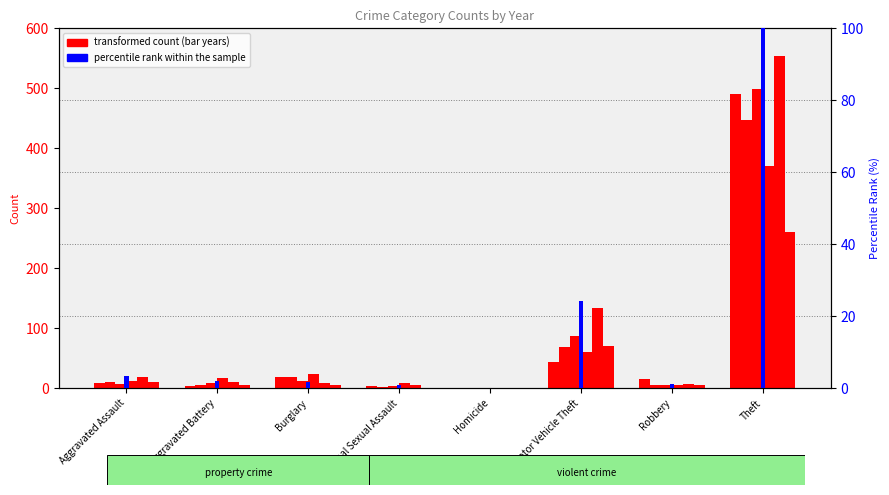

What is the label of the 8th bar from the right?

Aggravated Assault